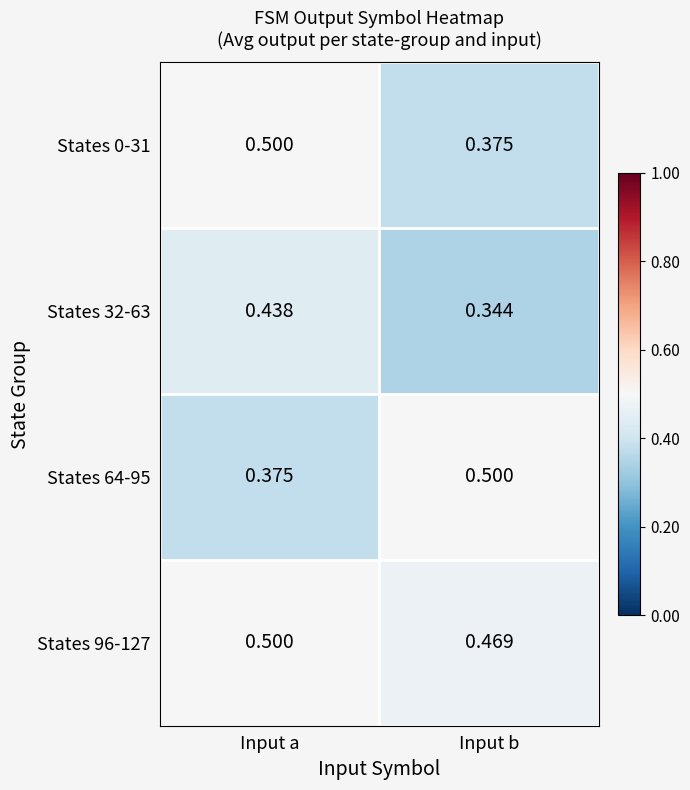

At which label does States 32-63 reach its peak?

Input a